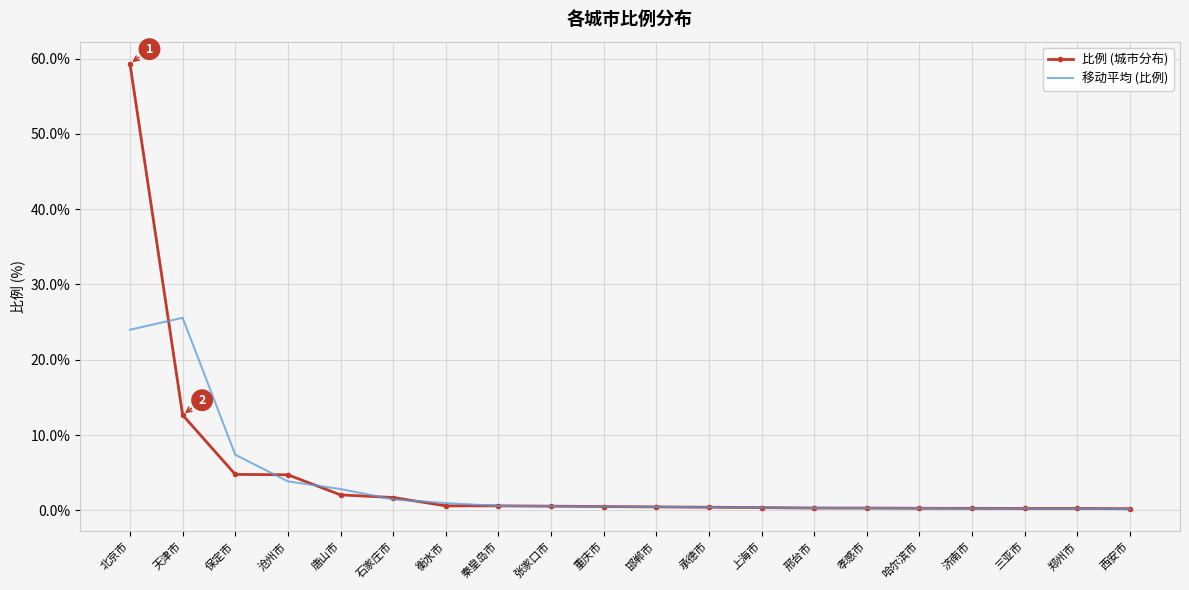

What is the maximum value for 比例 (城市分布)?

59.3